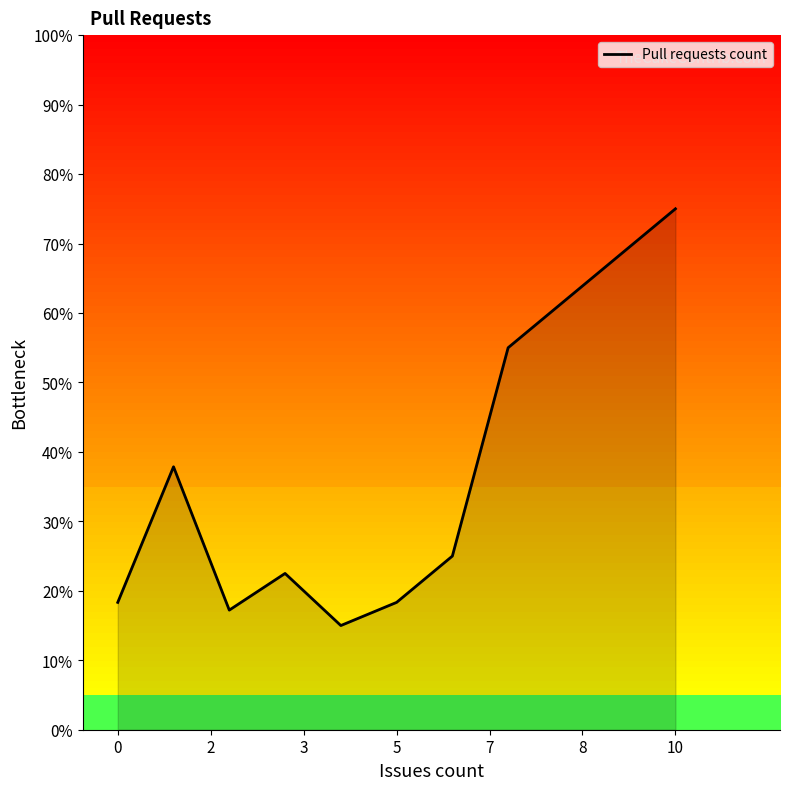

What is the minimum value shown in the chart?

15.0